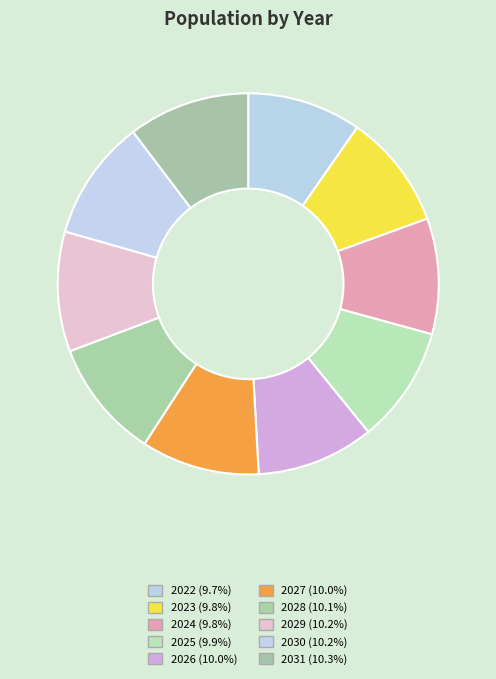

How many slices are in this pie chart?

10